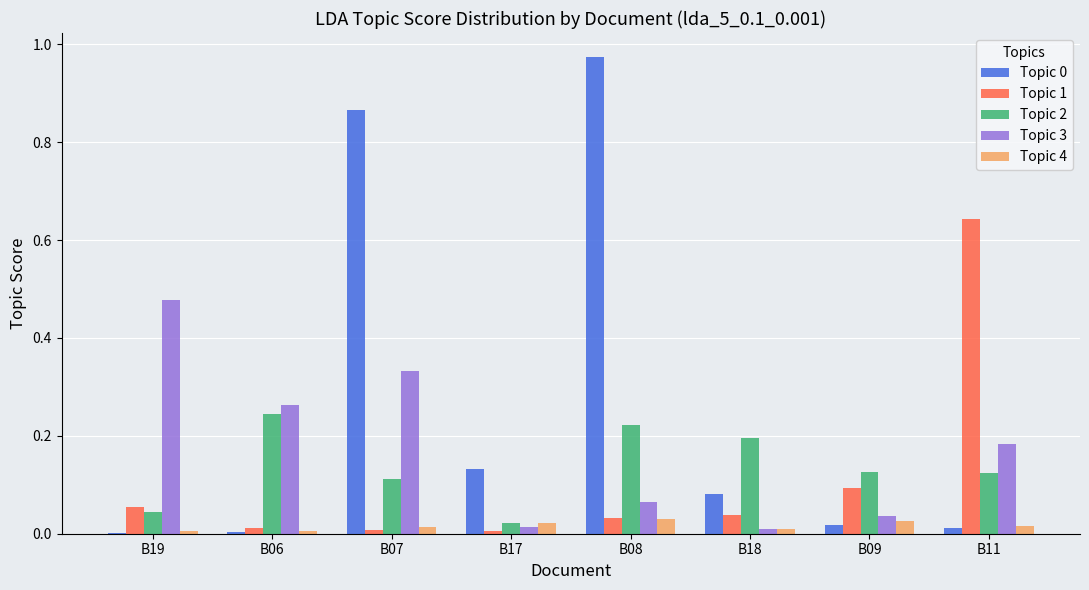

Is the value of Topic 2 at B18 greater than the value of Topic 3 at B06?

No